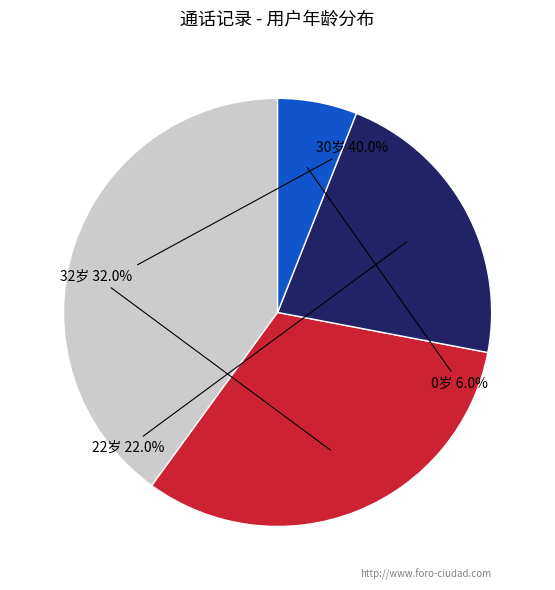

Rank the categories by value from lowest to highest.

0岁, 22岁, 32岁, 30岁